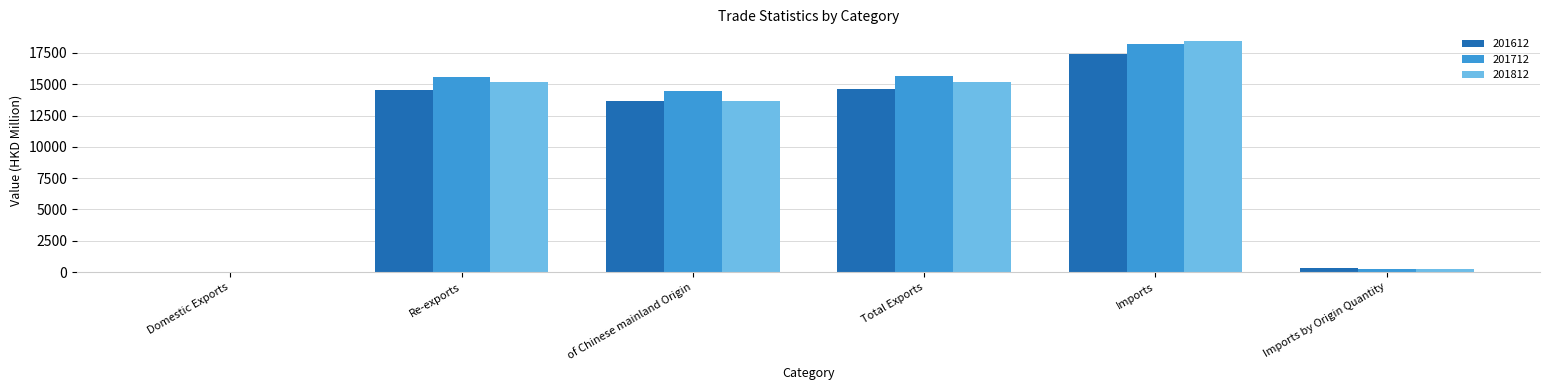

What is the maximum value for 201812?

18463.4